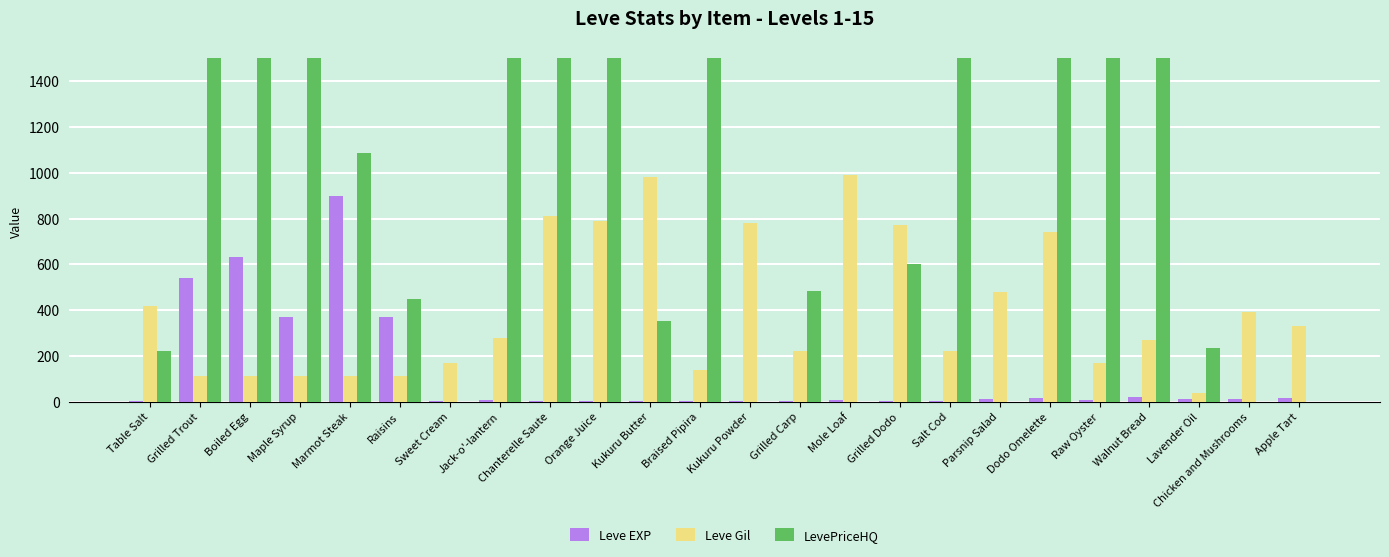

Is the value of LevePriceHQ at Raw Oyster greater than the value of Leve Gil at Salt Cod?

Yes